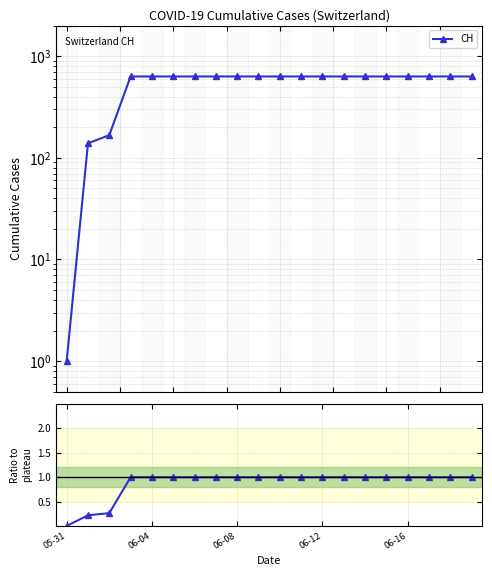

What is the sum of all CH values?

11034.0